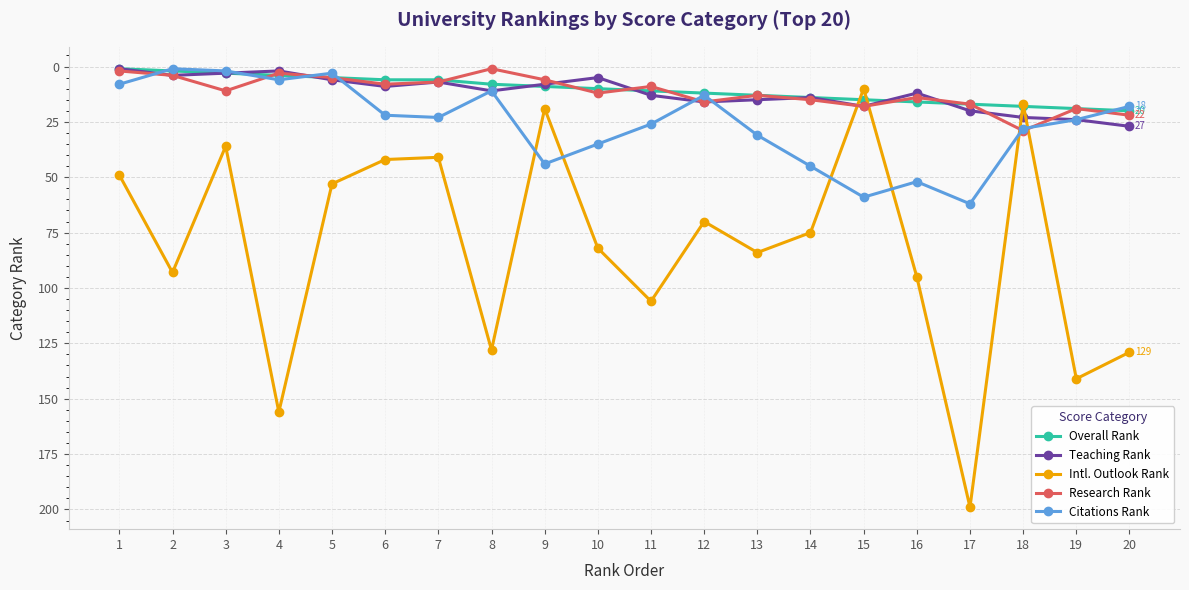

What is the approximate value of Intl. Outlook Rank at 14?

75